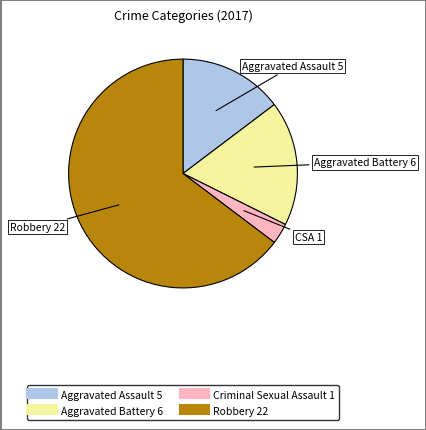

Count the number of slices in the pie.

4